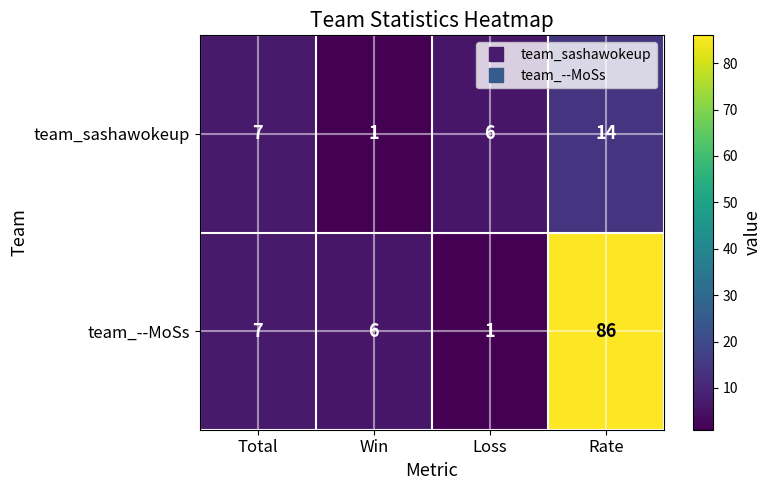

At which label is team_--MoSs closest to 43?

Total